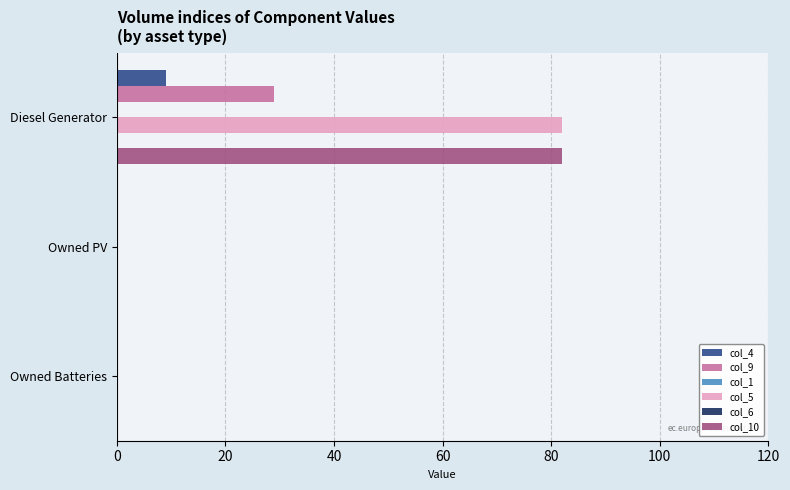

What is the sum of all col_9 values?

29.0